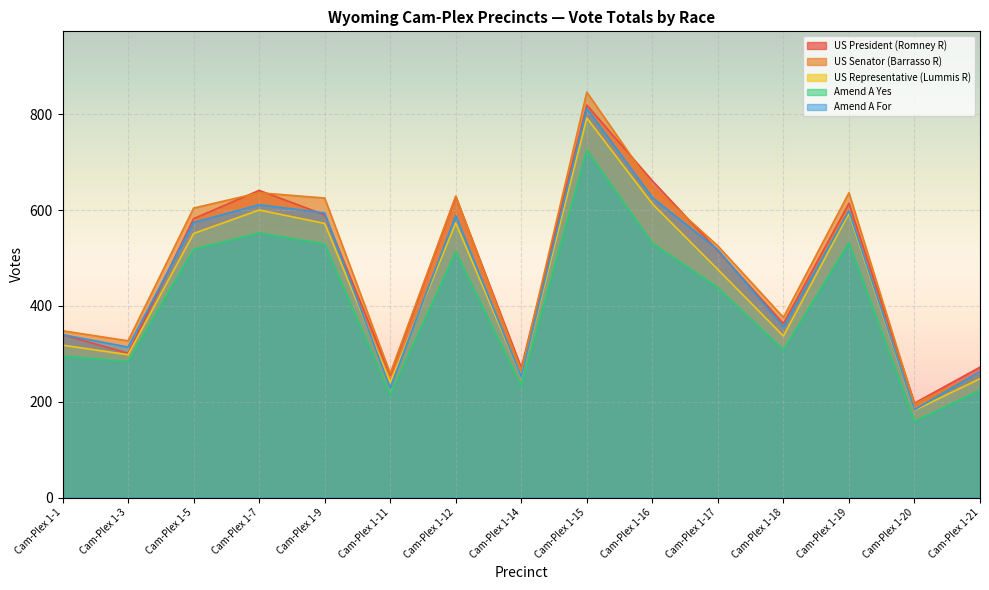

The value of Amend A For at Cam-Plex 1-16 is 626. True or false?

True